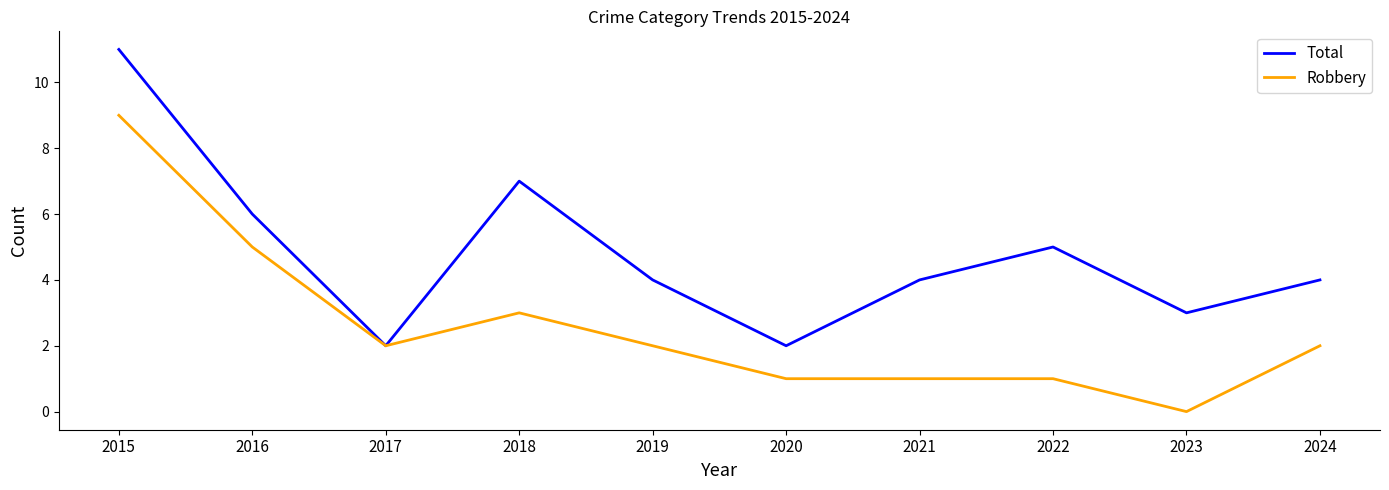

At which label does Total reach its peak?

2015